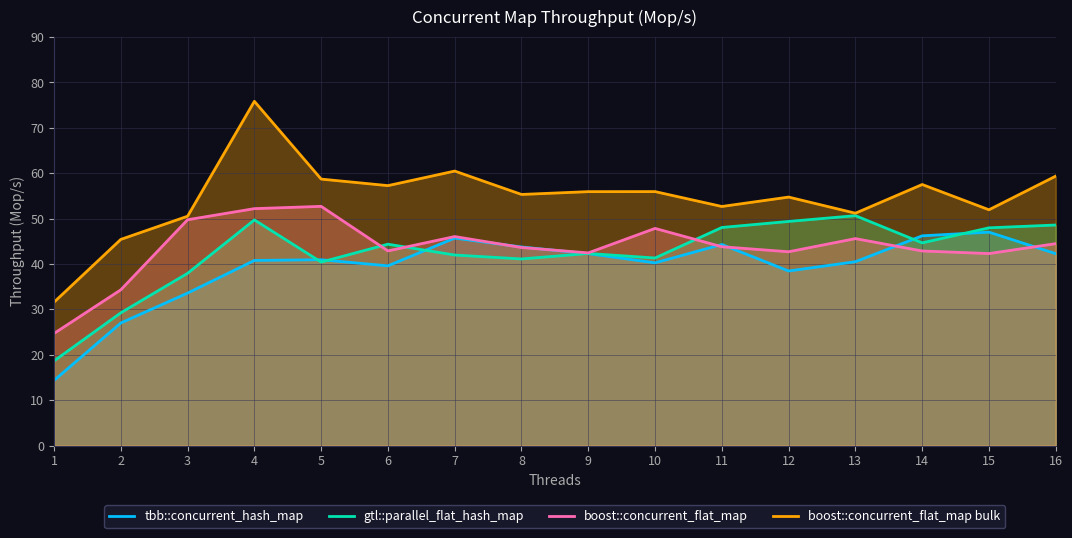

Which series has the largest range (max minus min)?

boost::concurrent_flat_map bulk